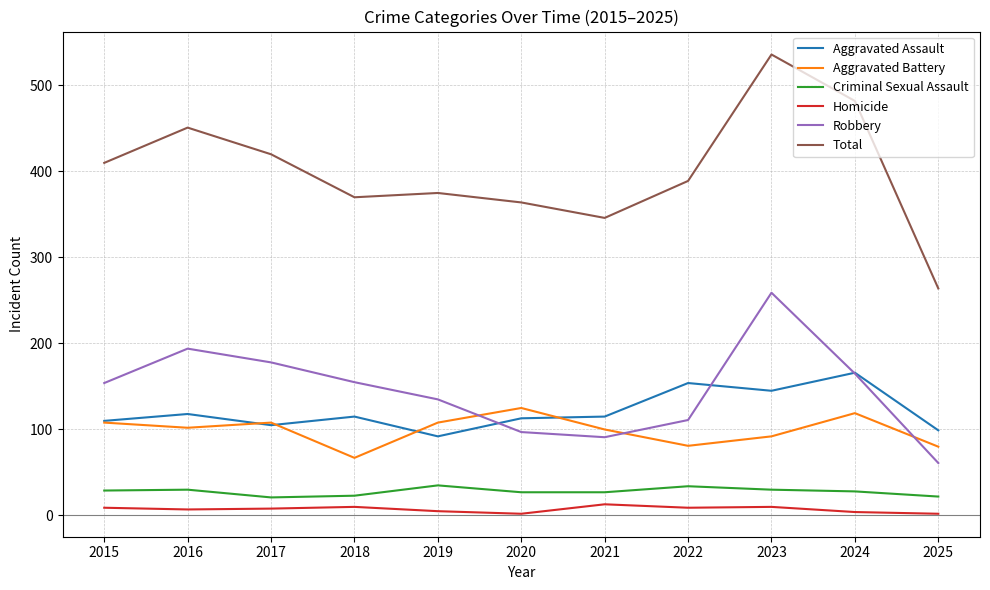

What are all the series names shown in the legend?

Aggravated Assault, Aggravated Battery, Criminal Sexual Assault, Homicide, Robbery, Total